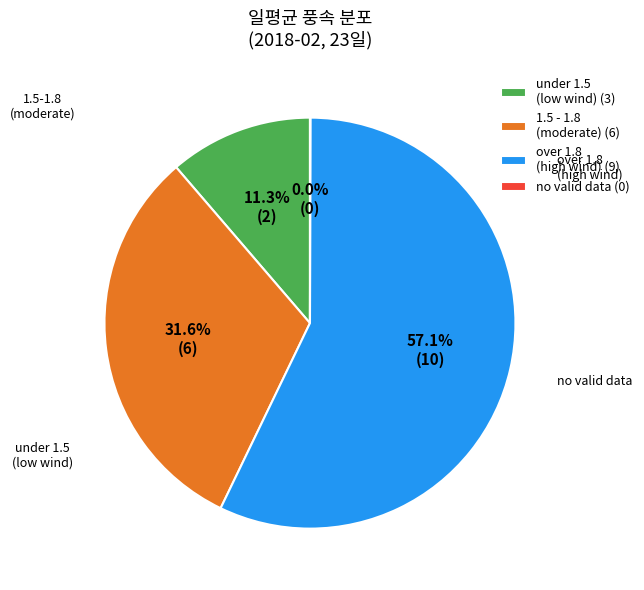

What portion of the pie excludes 1.5 - 1.8 (moderate) (6)?

68.4%